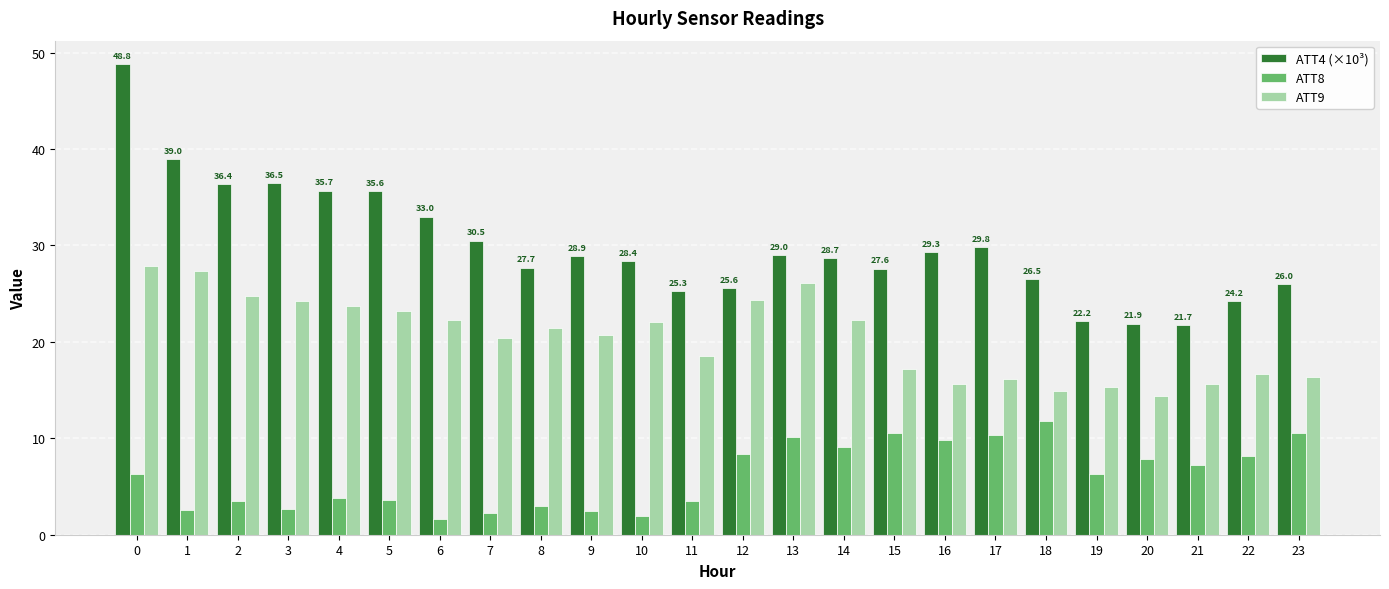

Which series has the widest spread of values?

ATT4 (×10³)